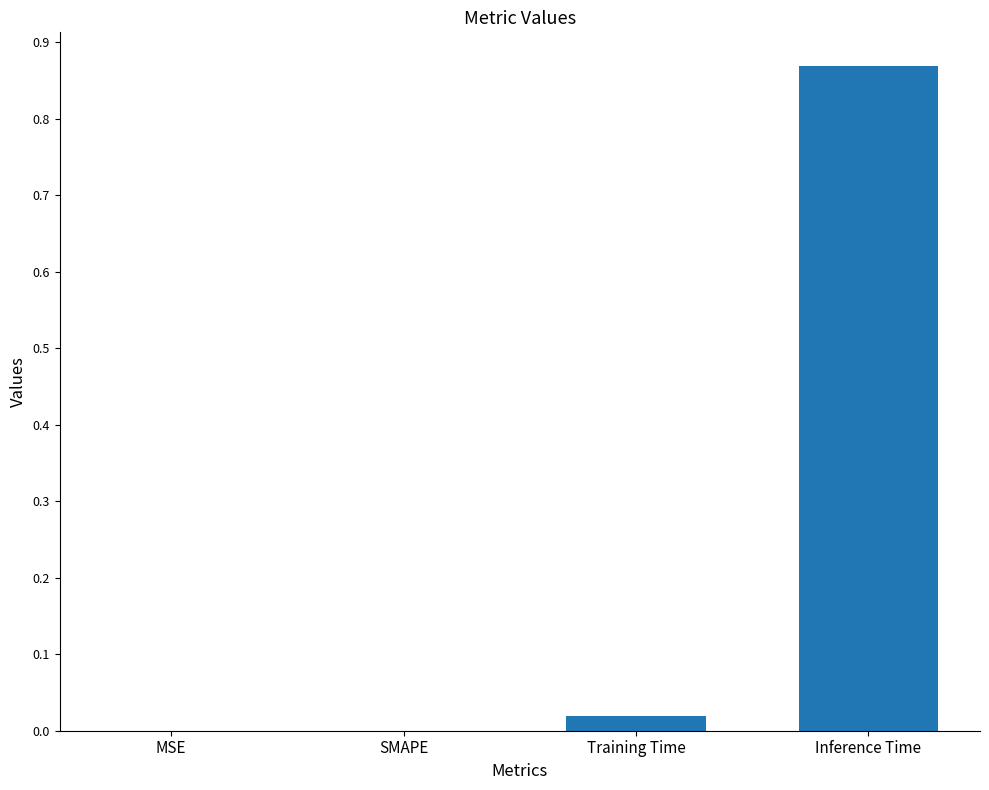

Which has a higher value, Inference Time or Training Time?

Inference Time